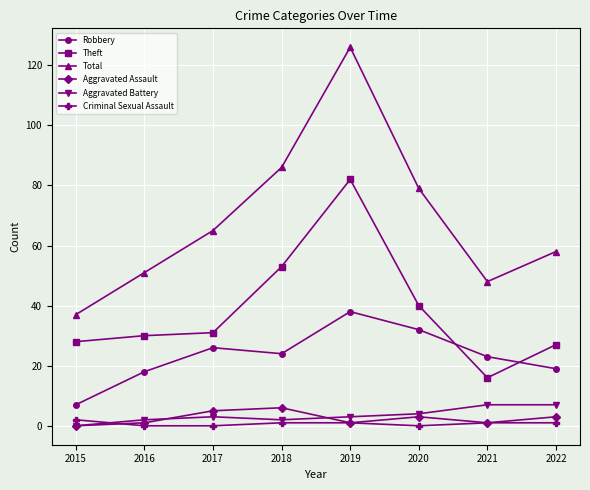

Reading left to right, list all the values displayed in this chart.

Robbery: 7	18	26	24	38	32	23	19
Theft: 28	30	31	53	82	40	16	27
Total: 37	51	65	86	126	79	48	58
Aggravated Assault: 0	1	5	6	1	3	1	3
Aggravated Battery: 0	2	3	2	3	4	7	7
Criminal Sexual Assault: 2	0	0	1	1	0	1	1